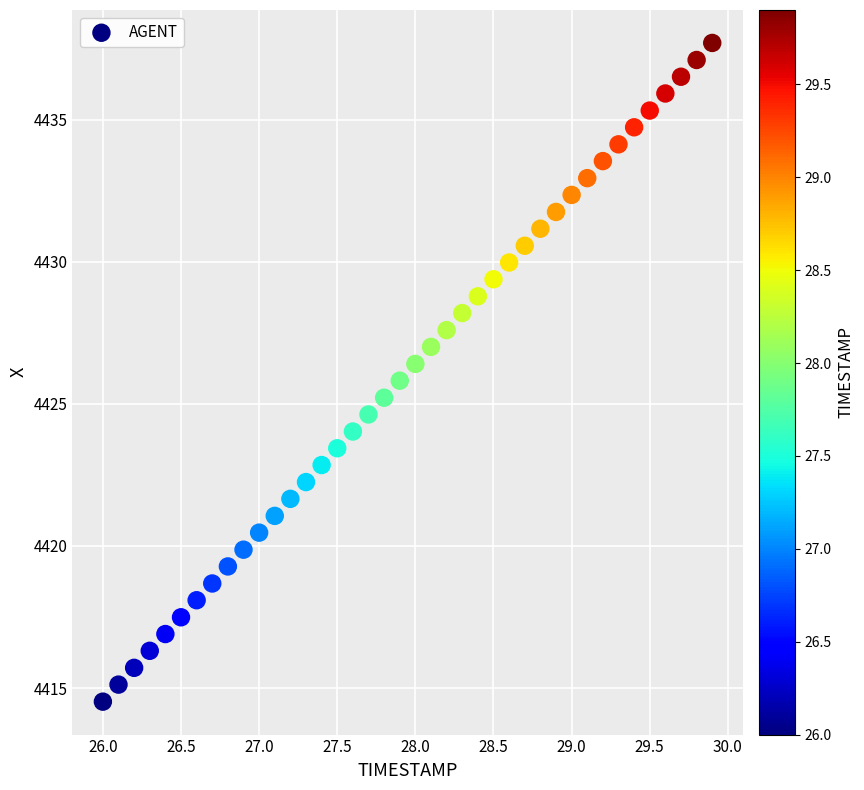

What is the range of X values (max minus min)?

3.9